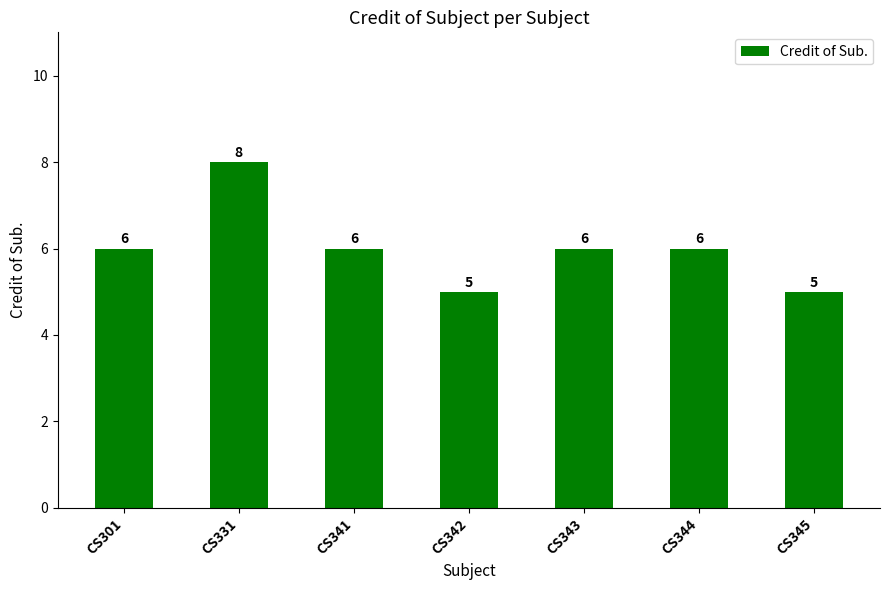

What is the smallest value displayed?

5